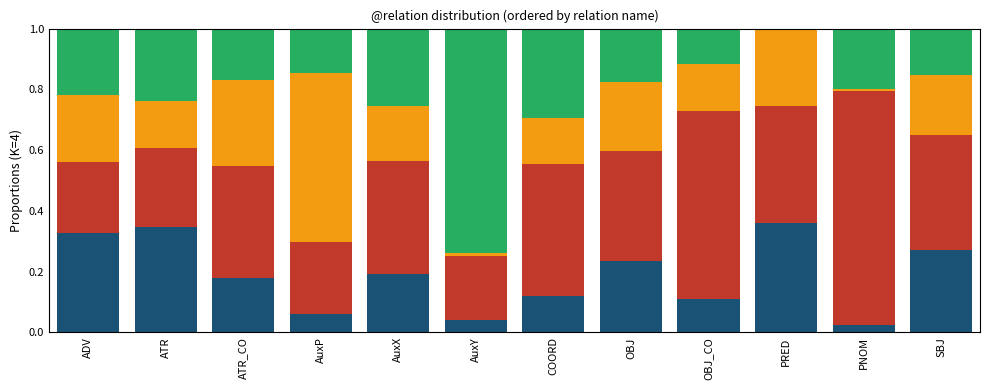

What is the total value across all series at AuxP?

1.0